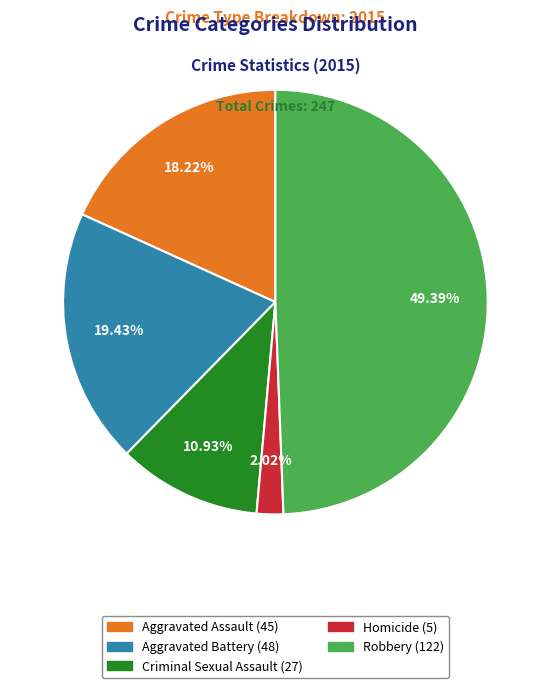

What percentage is the Criminal Sexual Assault slice, to the nearest percent?

11%